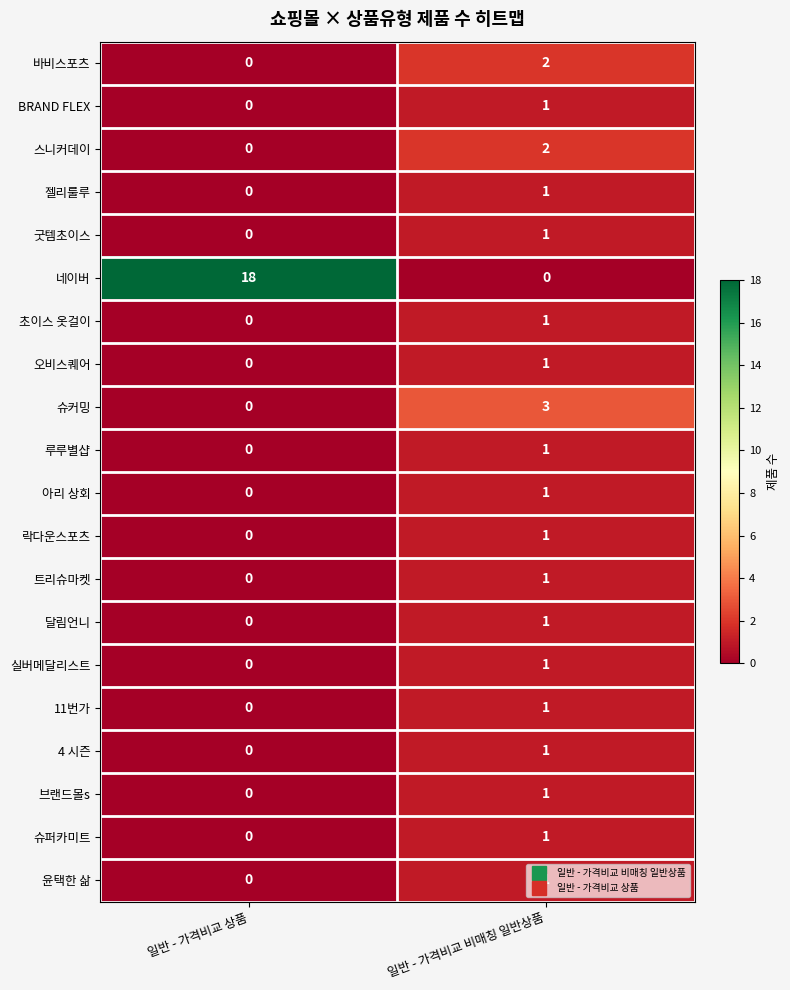

Which series changed the most between 일반 - 가격비교 상품 and 일반 - 가격비교 비매칭 일반상품?

네이버